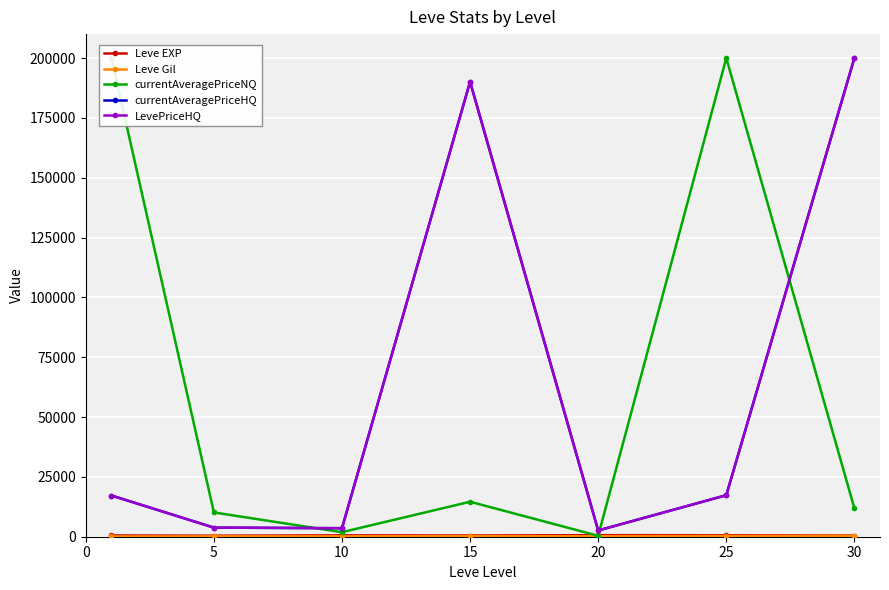

After their last crossing, which series has the higher values: LevePriceHQ or currentAveragePriceNQ?

LevePriceHQ